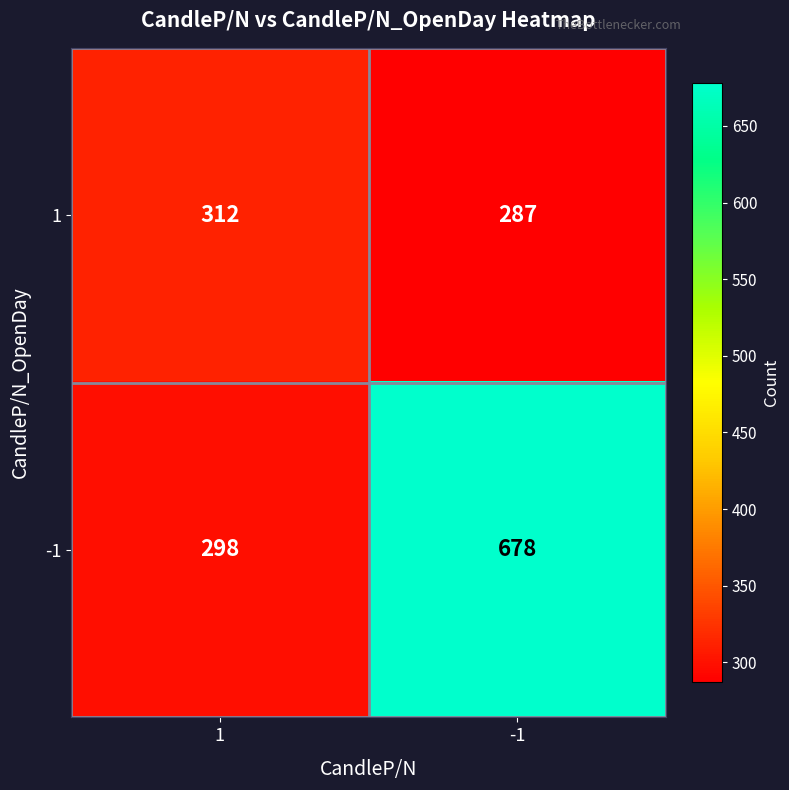

What is the difference between the maximum and minimum values in the -1 series?

380